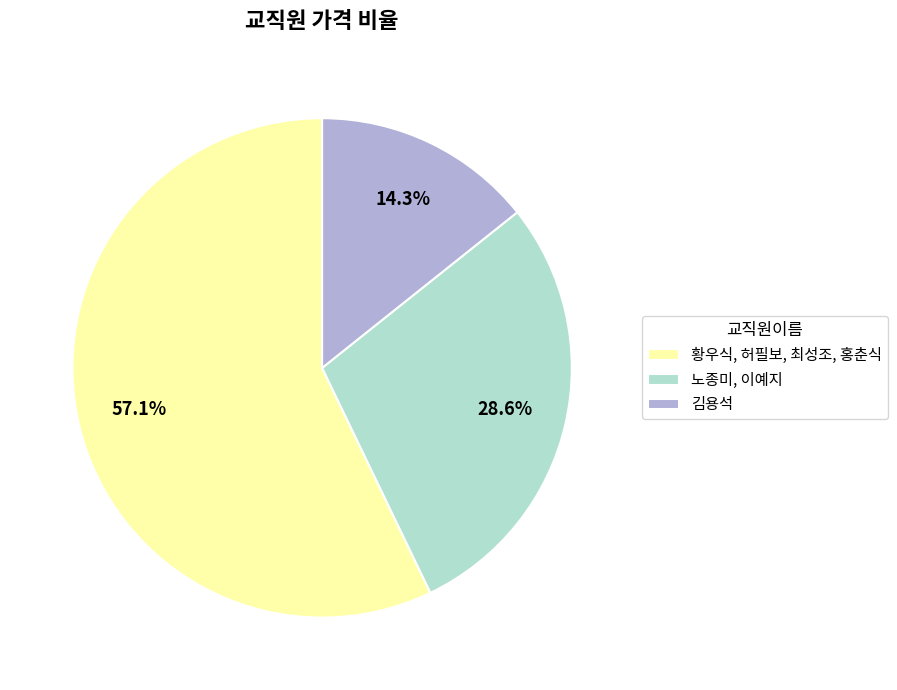

Which has a higher value, 김용석 or 황우식, 허필보, 최성조, 홍춘식?

황우식, 허필보, 최성조, 홍춘식